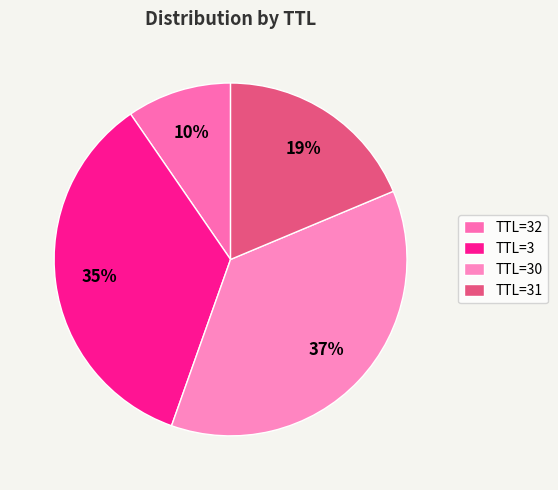

Which slice is the smallest?

TTL=32